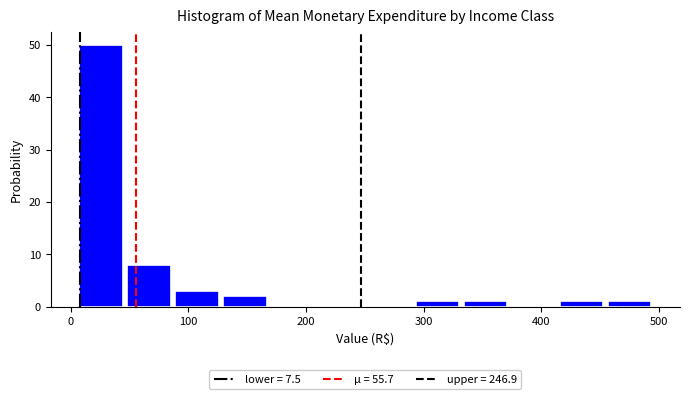

Reading left to right, list every bar in this chart as the range it spans on the x-axis followed by its height. Neither the bar edges nor the heights are printed on the chart, so give them approximately, as read against the axes.

10 to 50: 50
50 to 90: 8
90 to 130: 3
130 to 170: 2
170 to 210: 0
210 to 250: 0
250 to 290: 0
290 to 330: 1
330 to 370: 1
370 to 410: 0
410 to 450: 1
450 to 500: 1